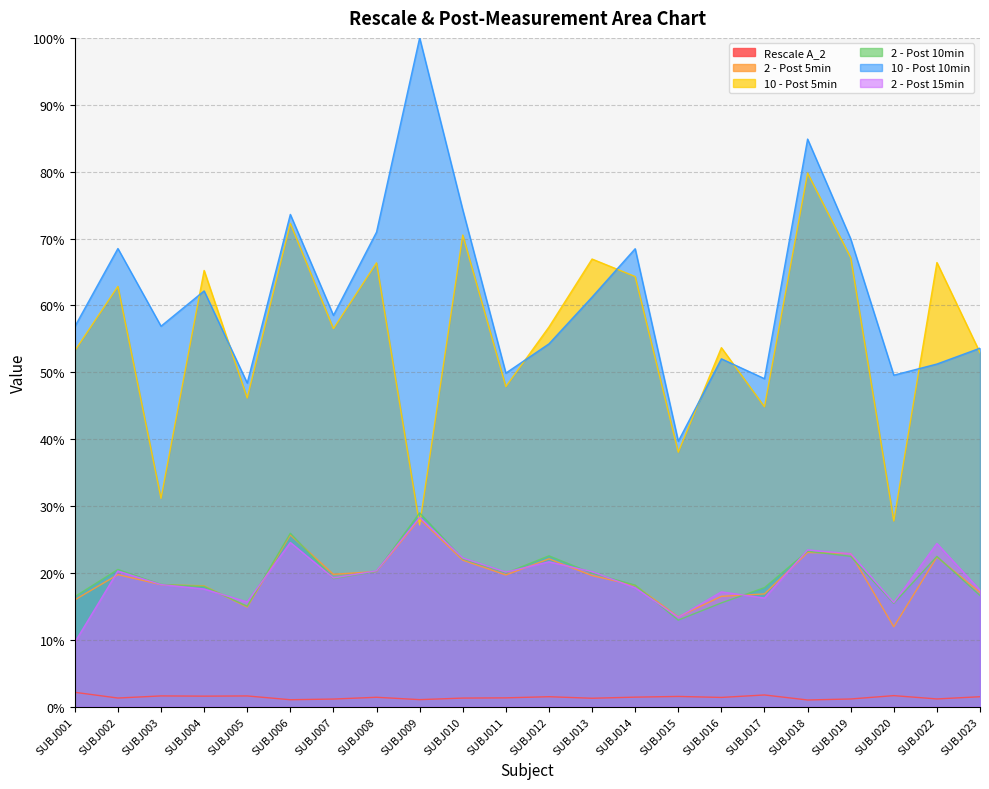

What is the average value of the 2 - Post 15min series?

19.4